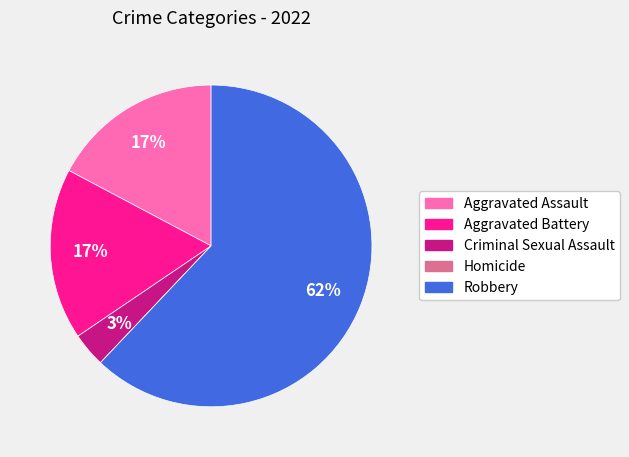

To the nearest percent, what portion does Aggravated Battery represent?

17%